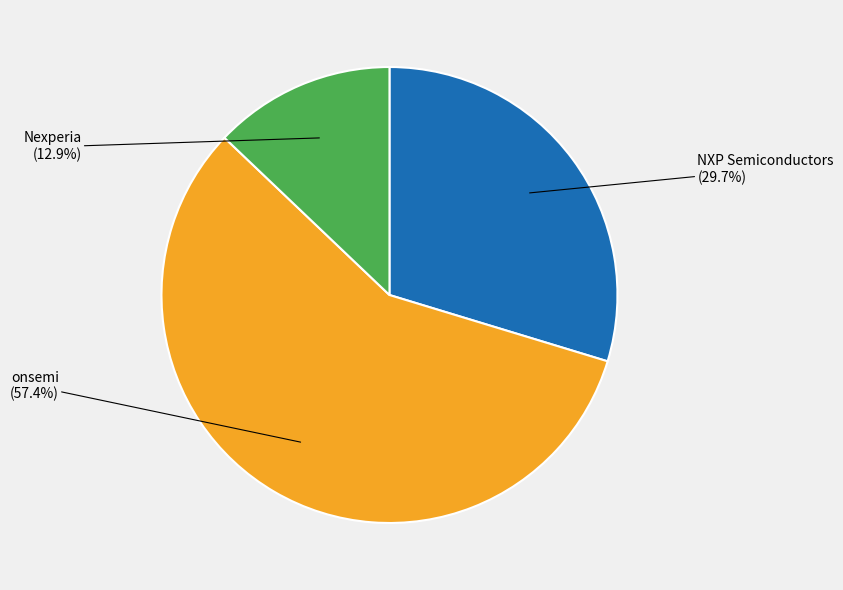

Does any single category account for the majority?

Yes